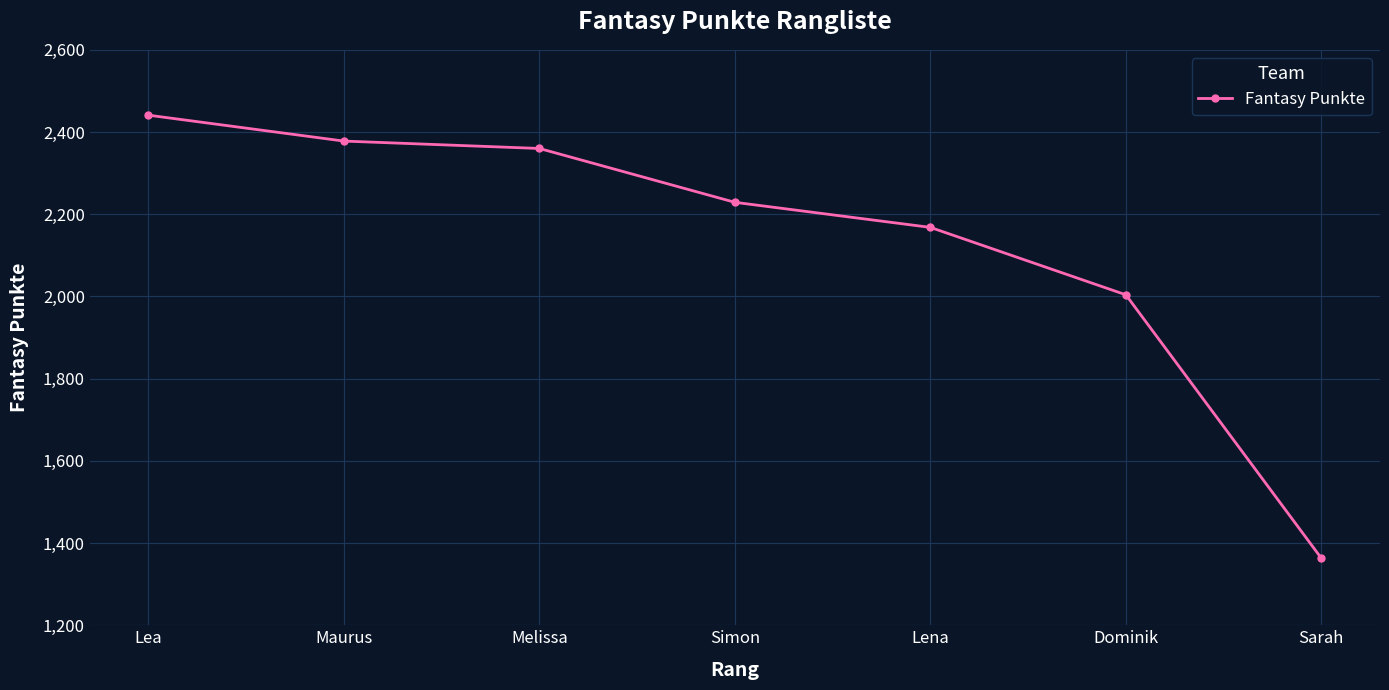

True or false: the data has more than 1 interior local peaks.

False